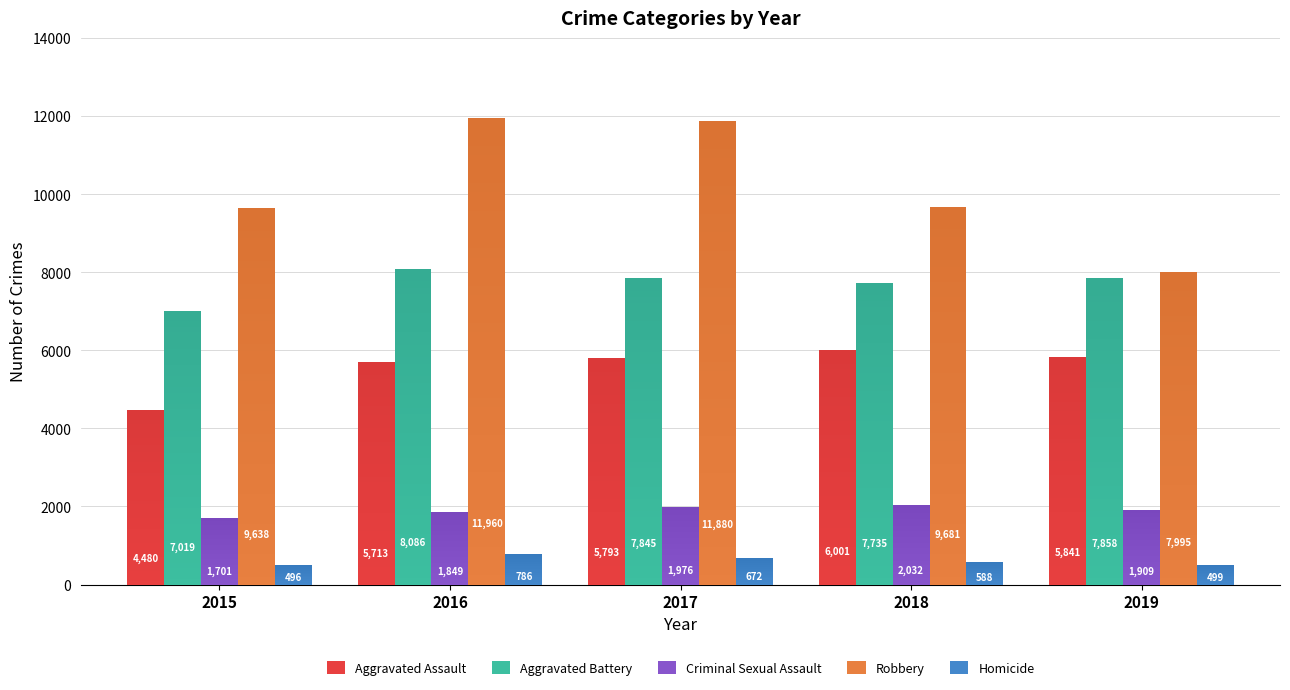

Rank the series by their maximum value, from lowest to highest.

Homicide, Criminal Sexual Assault, Aggravated Assault, Aggravated Battery, Robbery